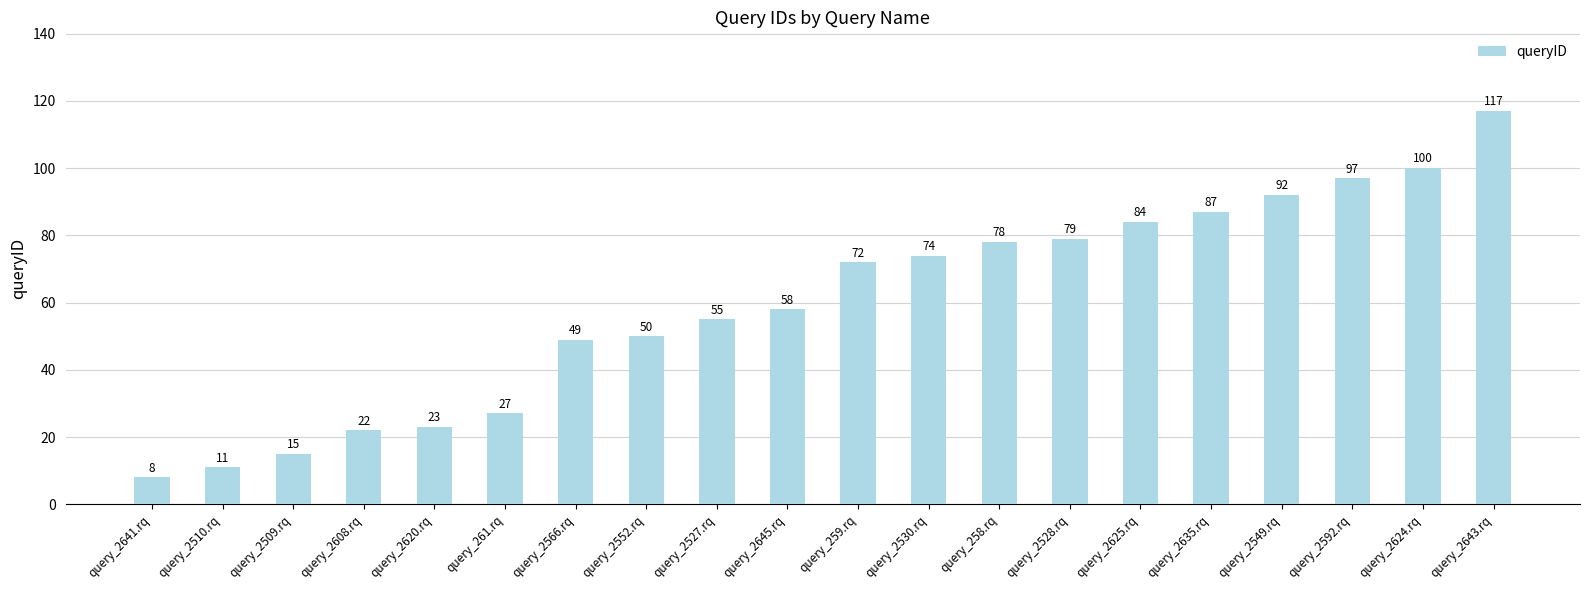

Reading left to right, what are all the values shown in this chart?

8	11	15	22	23	27	49	50	55	58	72	74	78	79	84	87	92	97	100	117